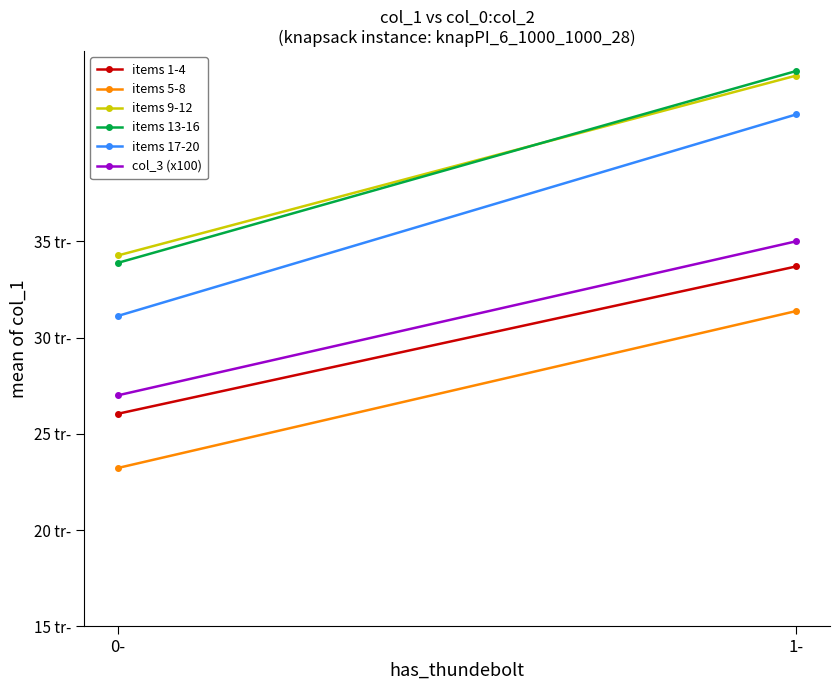

What is the sum of the items 1-4 values at 1- and 0-?

59.7